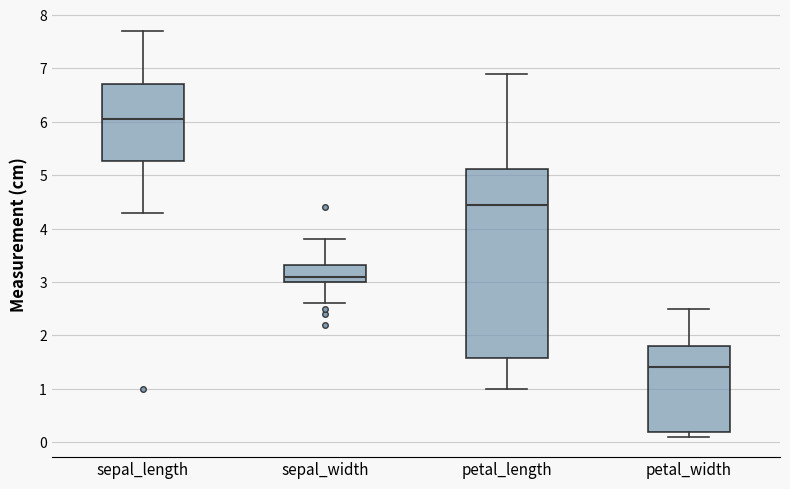

Where is the lower edge of the box for sepal_length on the y-axis? The values are not printed on the chart, so give them approximately, as read against the axis.

5.3